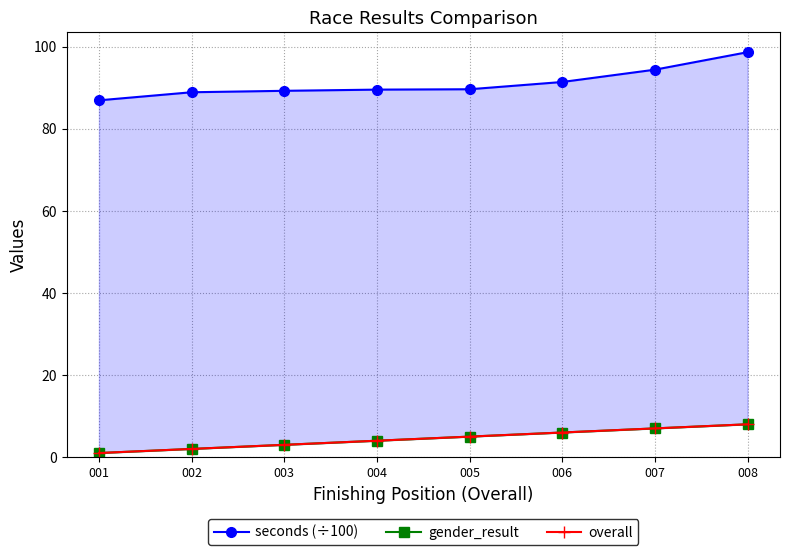

List the series in order of their peak value, lowest first.

gender_result, overall, seconds (÷100)